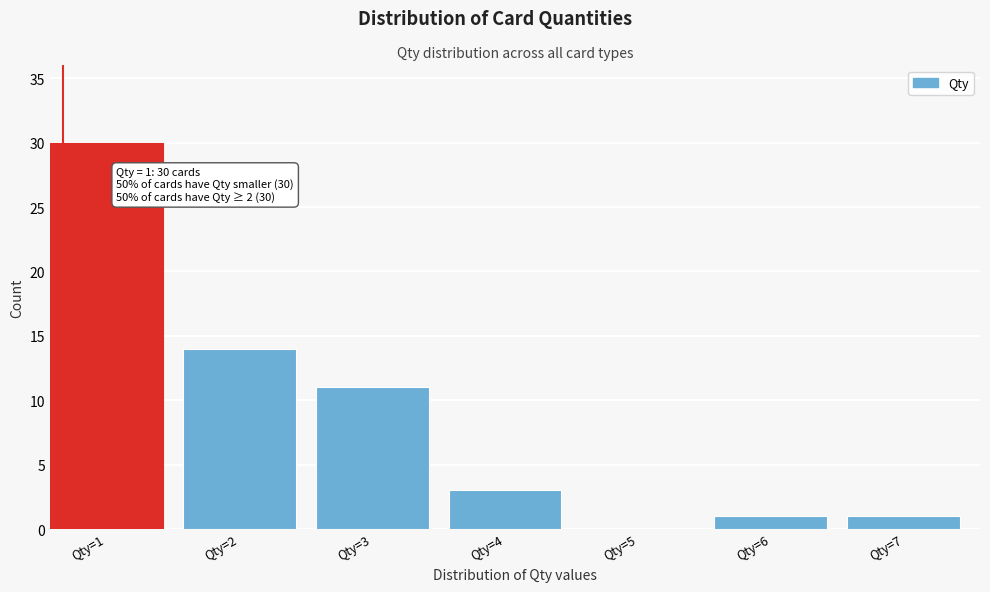

Reading right to left, what are all the values shown in this chart?

Qty=7=1	Qty=6=1	Qty=5=0	Qty=4=3	Qty=3=11	Qty=2=14	Qty=1=30